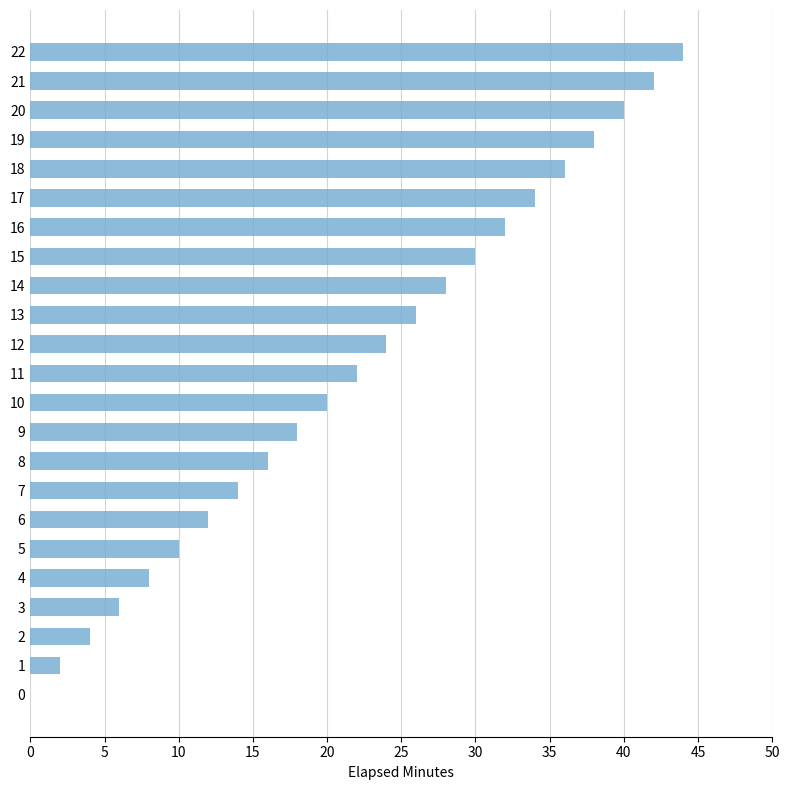

What is the difference between the values at 15 and 18?

6